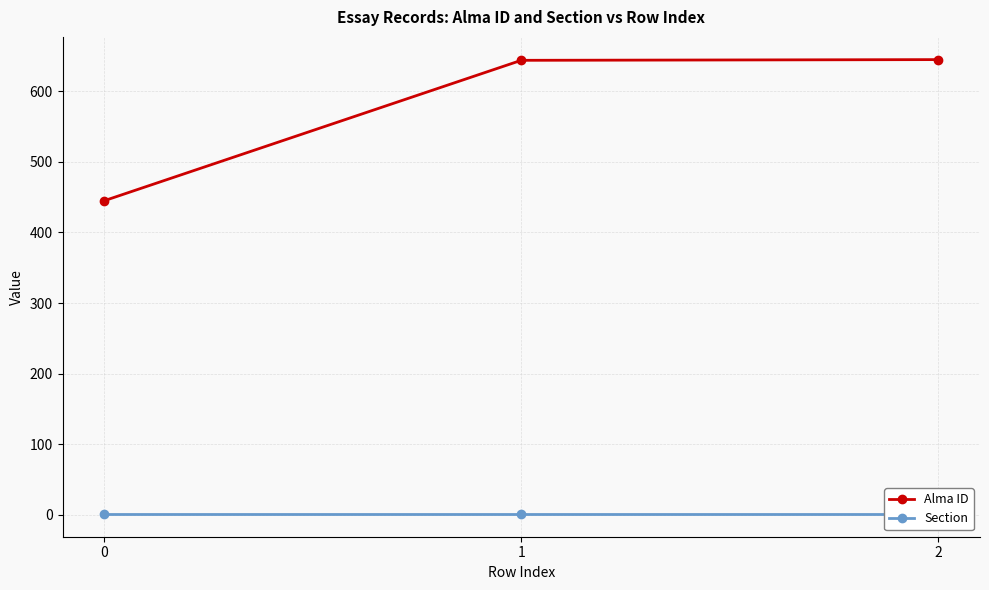

List the series in order of their overall mean, lowest first.

Section, Alma ID